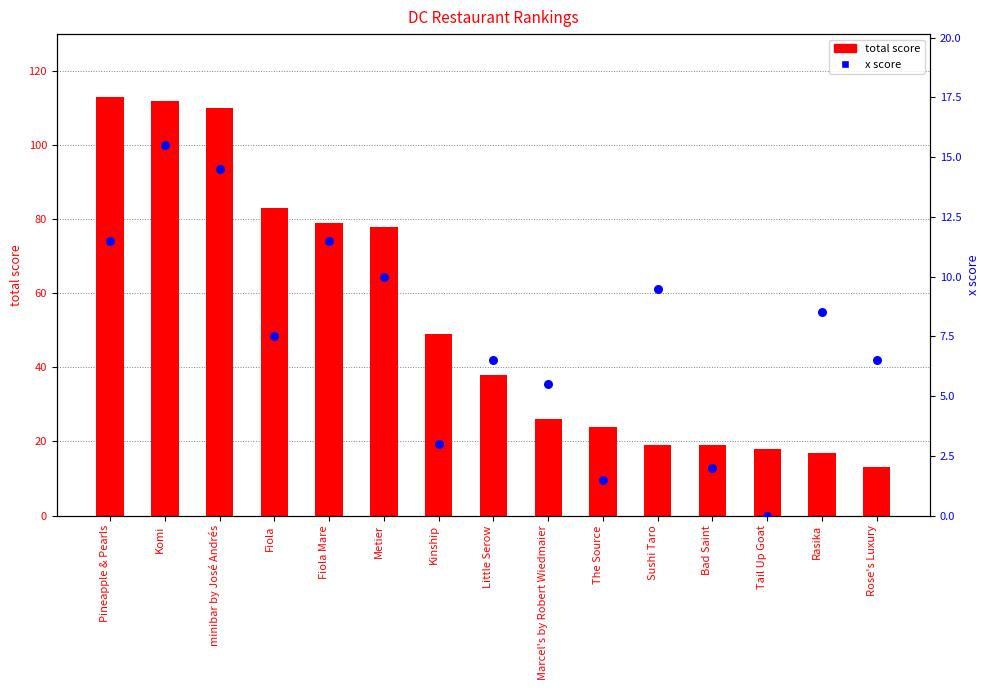

Which series reaches the minimum Y coordinate?

x score